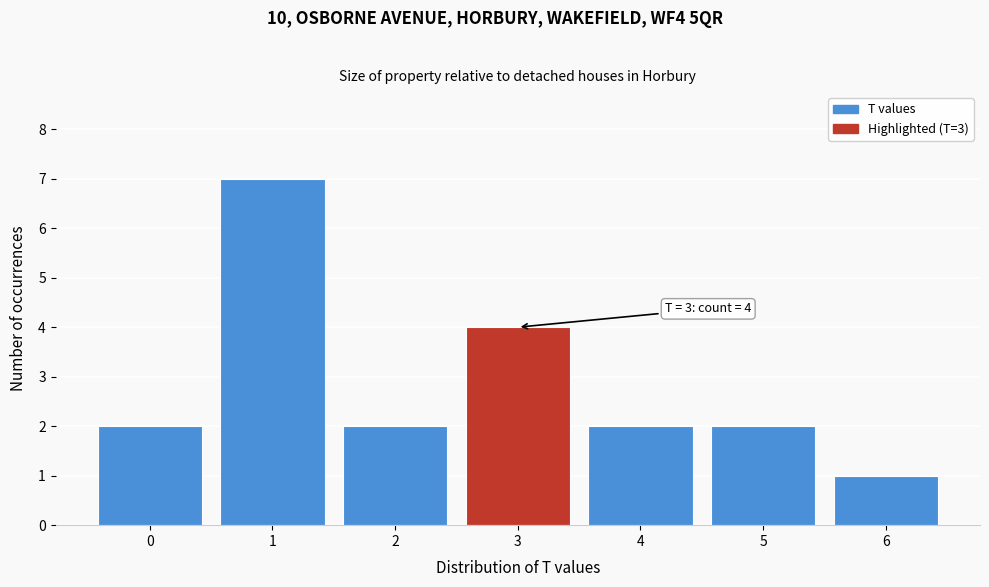

Which range on the x-axis has the tallest bar?

0.5 to 1.5